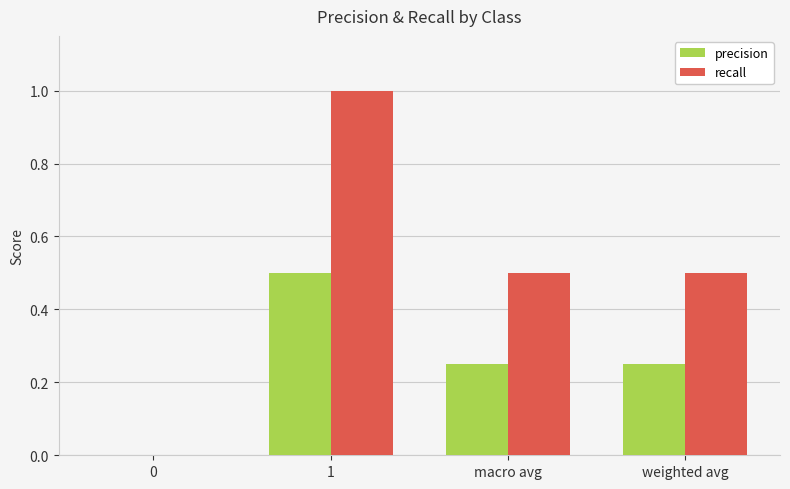

Which series has the largest total across all categories?

recall